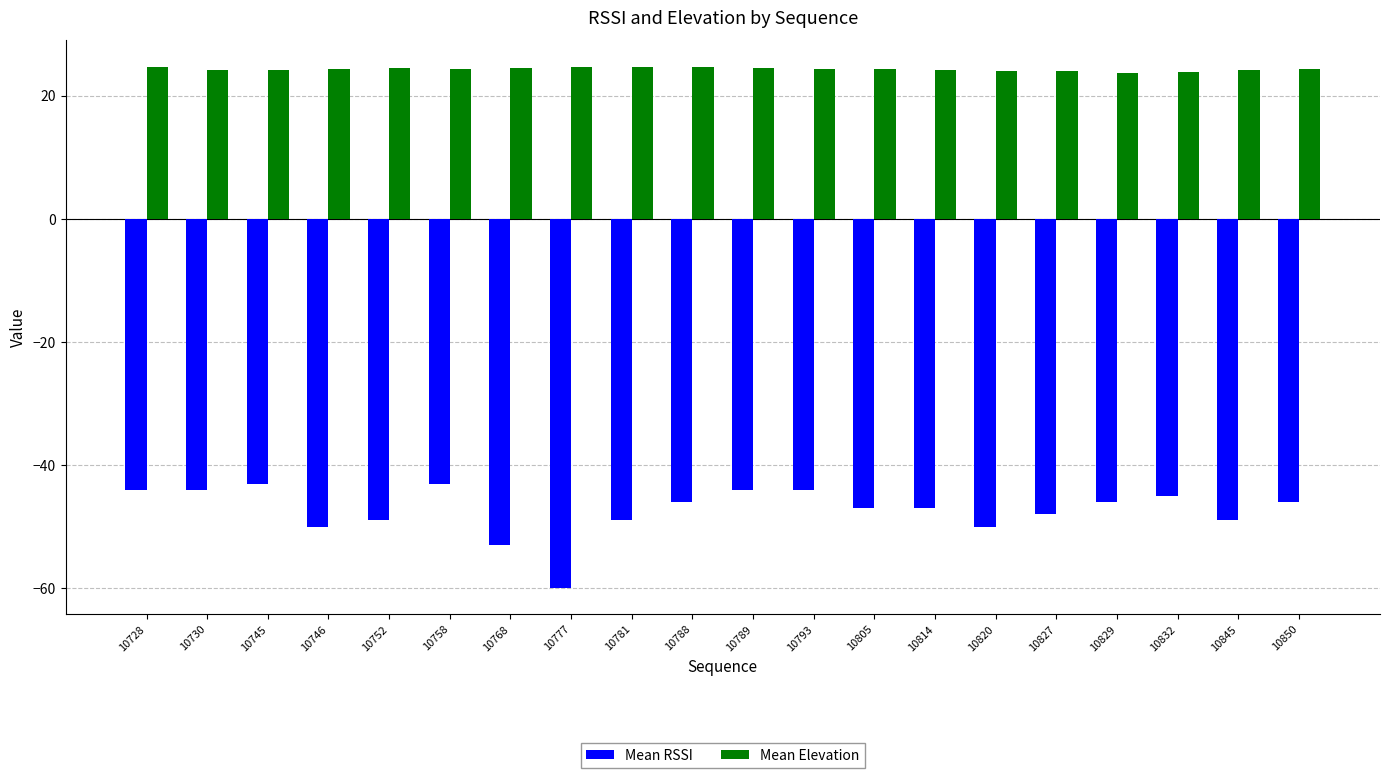

Is it true that Mean Elevation equals 24.2 at 10814?

True